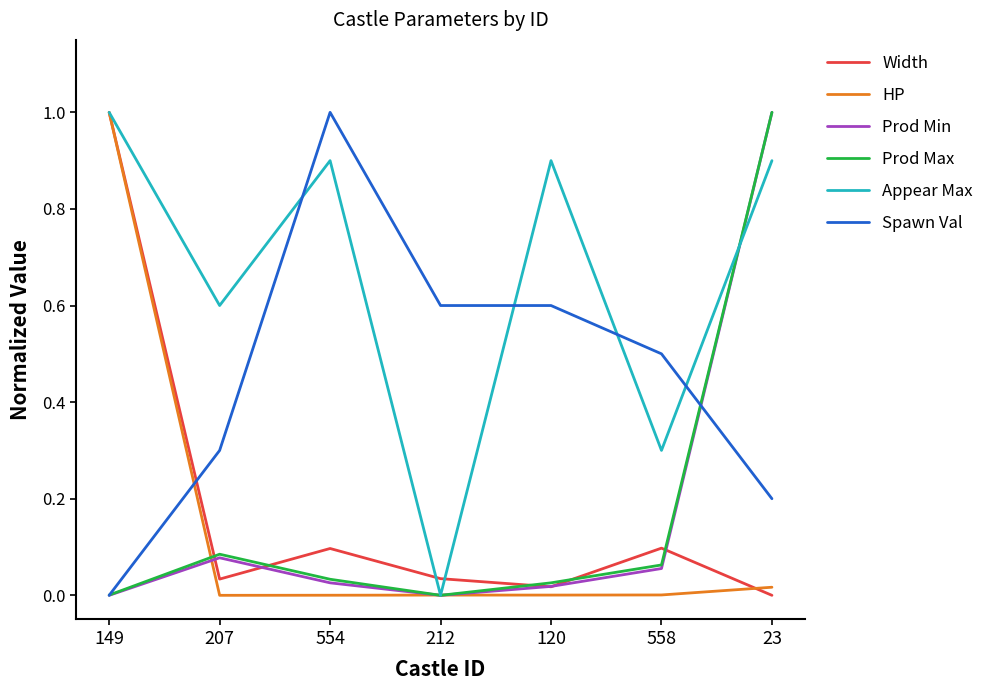

Which category has the highest value in the Prod Max series?

23